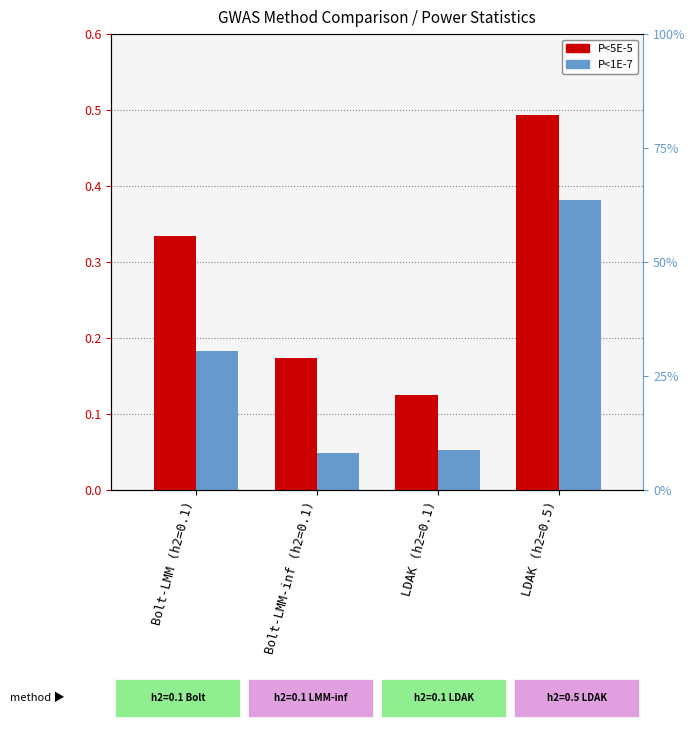

Which has a higher value, Bolt-LMM (h2=0.1) or Bolt-LMM-inf (h2=0.1)?

Bolt-LMM (h2=0.1)